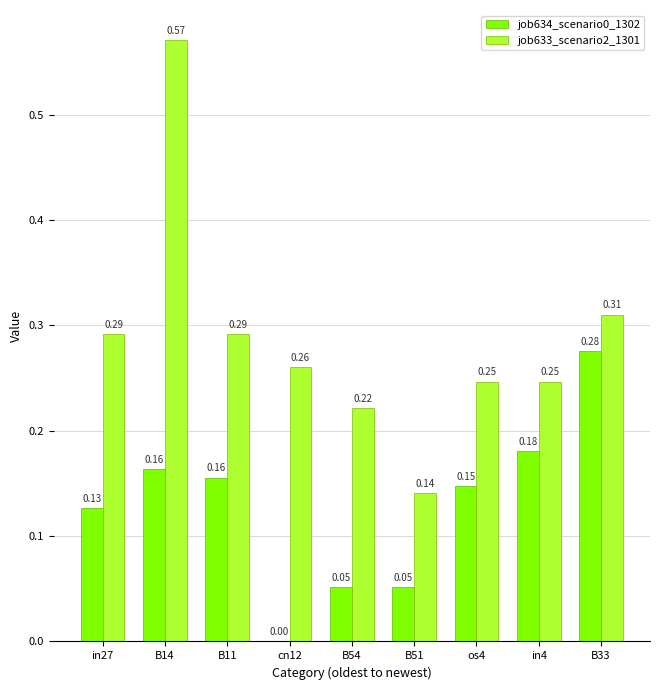

What is the sum of all job633_scenario2_1301 values?

2.6